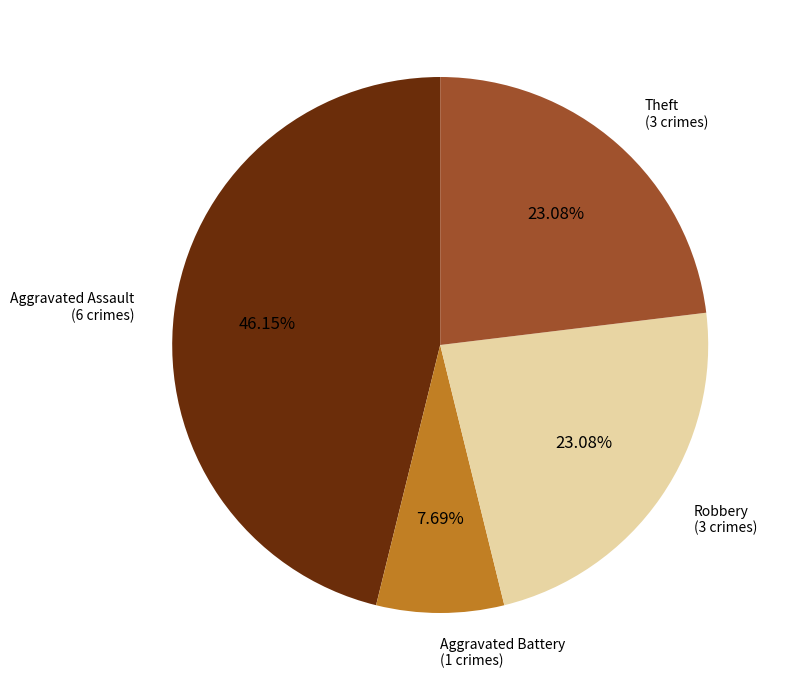

The Theft slice represents 36% of the pie. True or false?

False